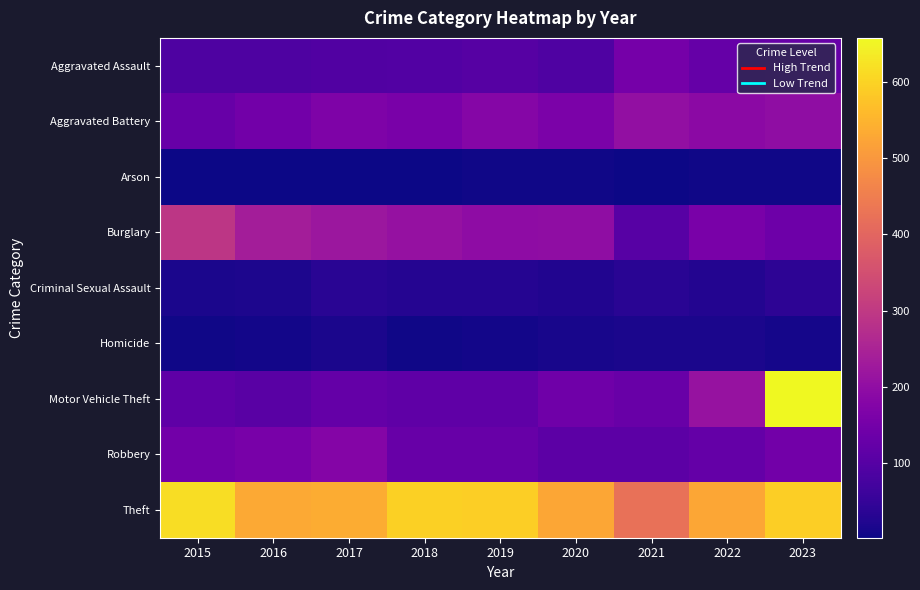

Between 2016 and 2019, which is larger?

2019